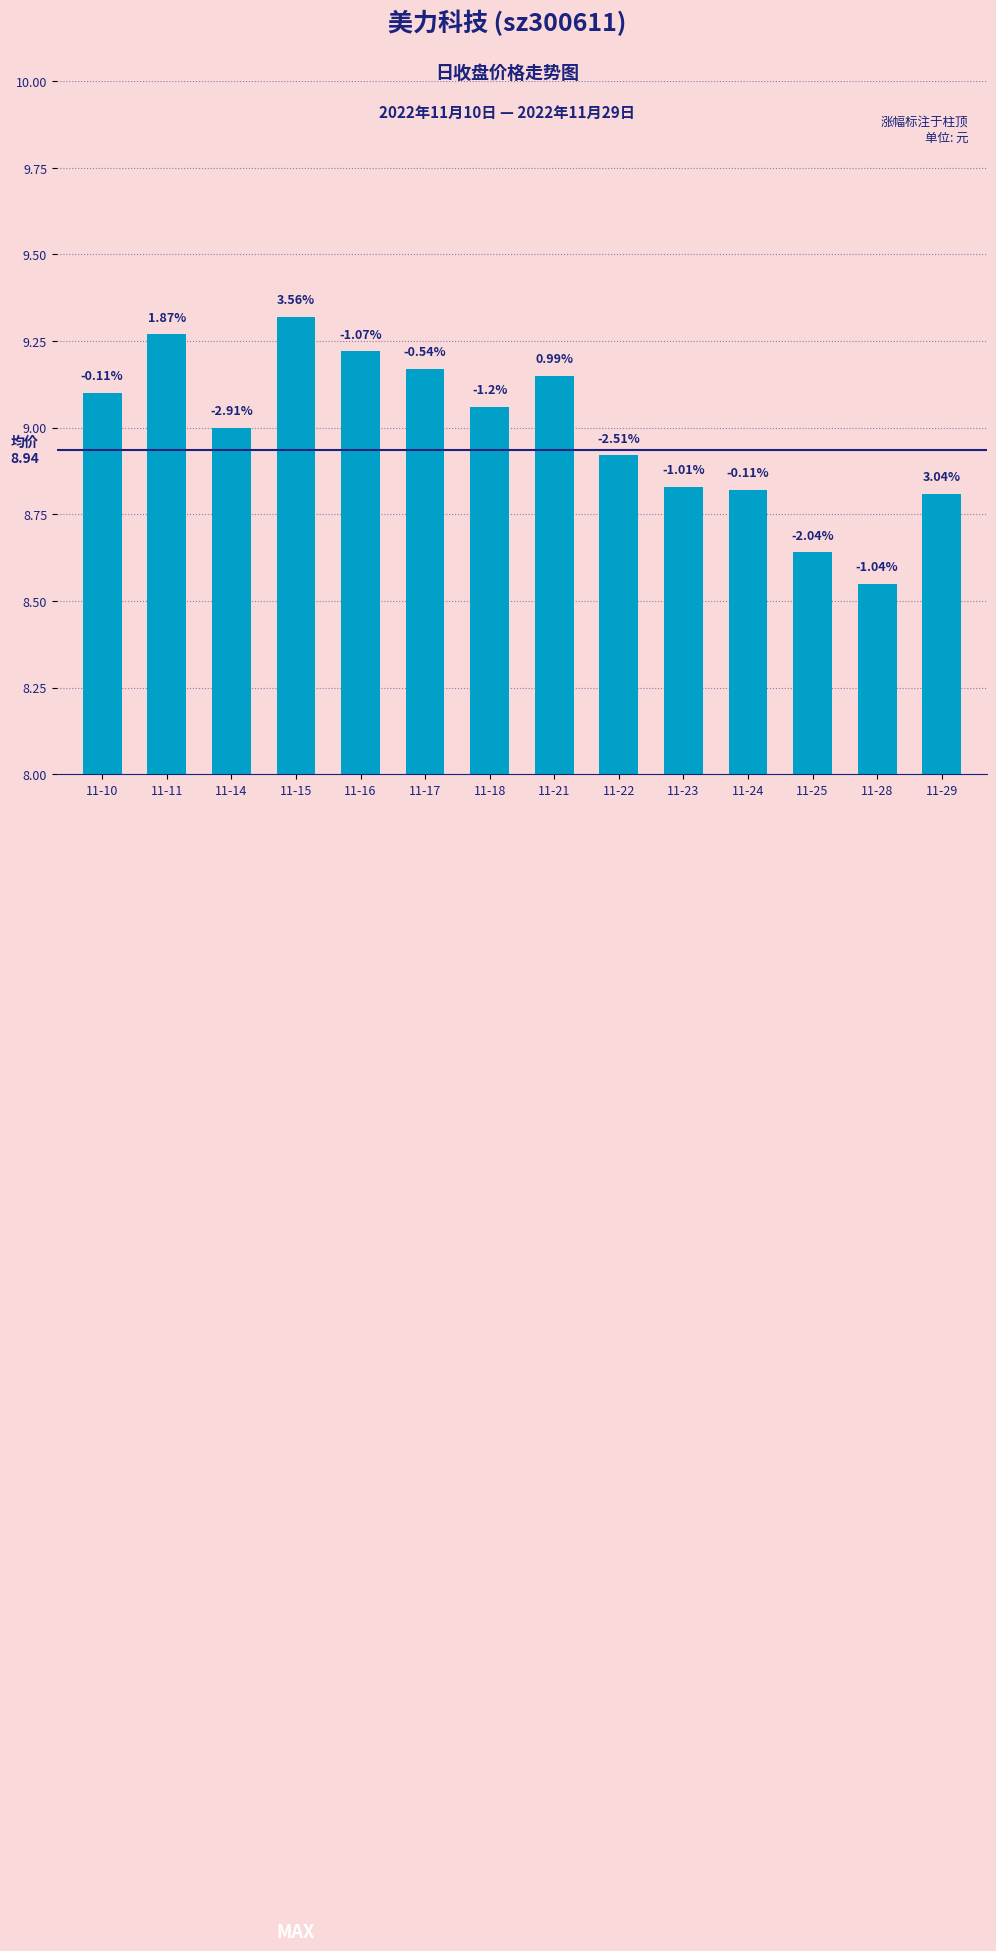

True or false: the data shows 12.7 at 11-21.

False